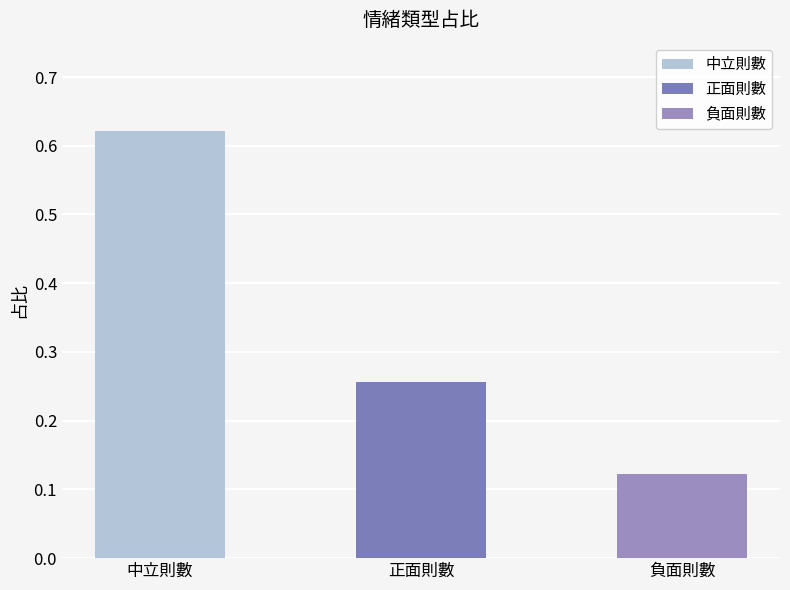

Does the chart contain any negative values?

No